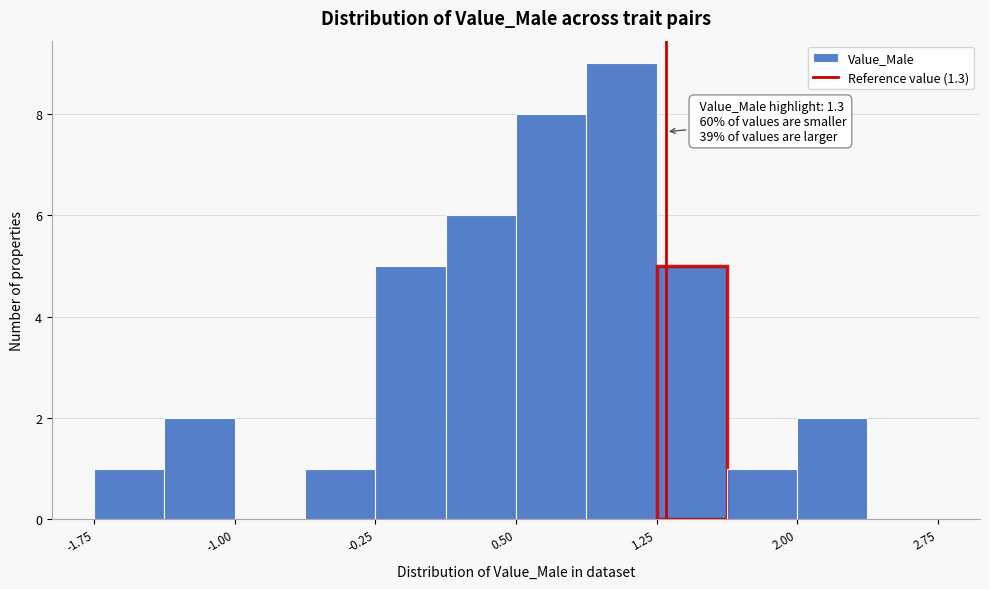

Around what value on the x-axis is the tallest bar? Give the approximate position of its centre, as read against the axis.

1.1